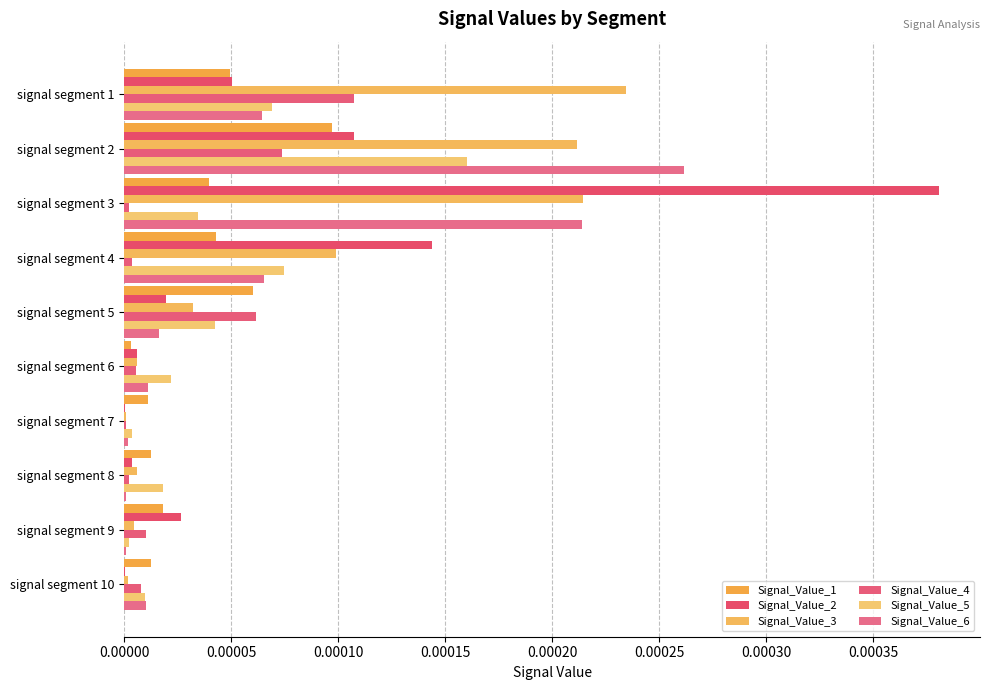

How many data points does each series have?

10